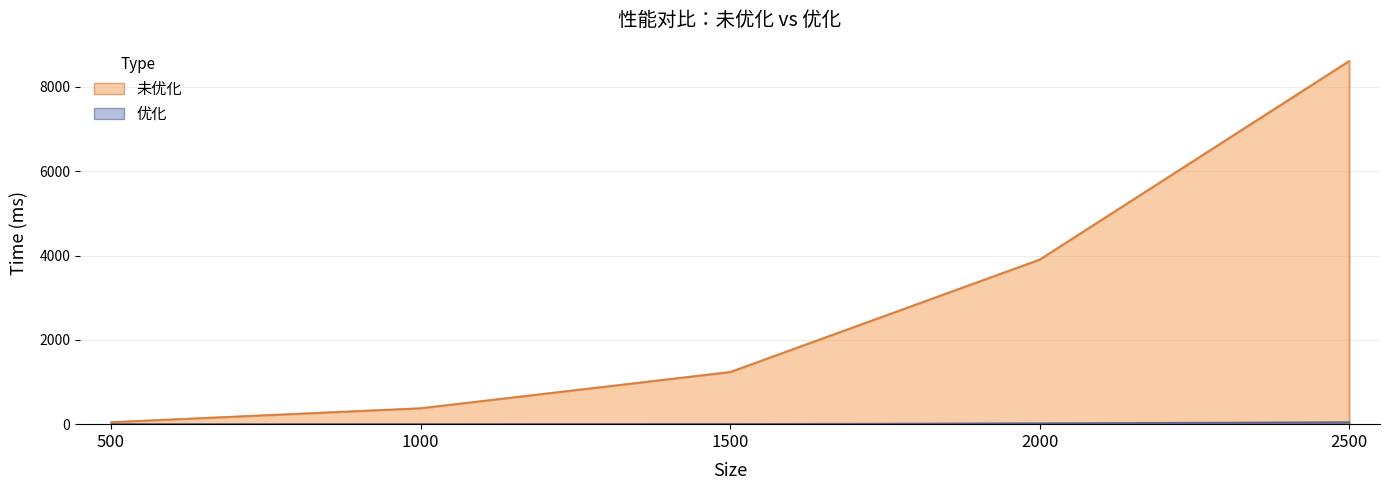

True or false: 优化 has a value of 2.3 at 1500.

False